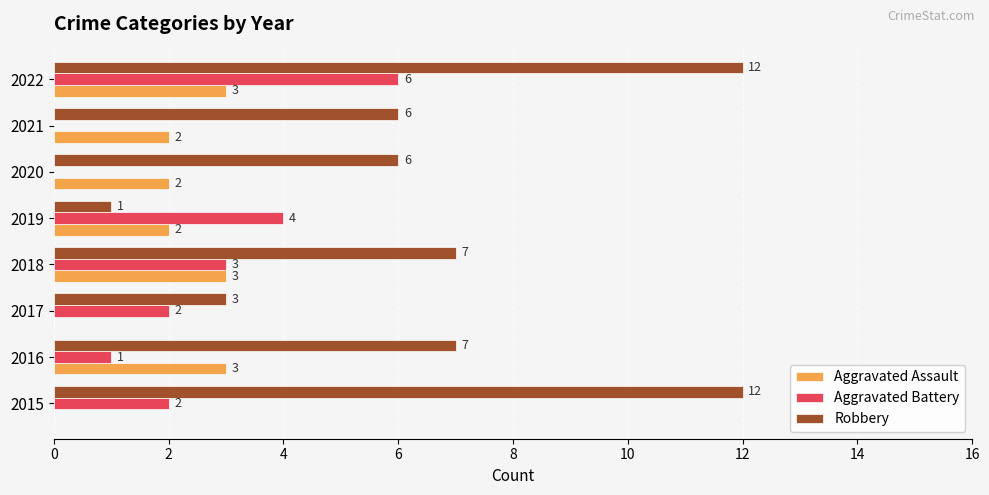

At which category is the sum across all series the highest?

2022